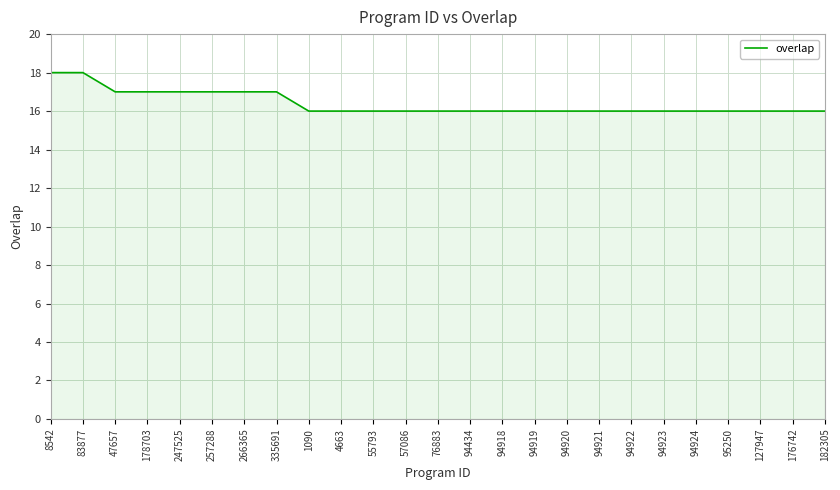

Between 257288 and 8542, which is larger?

8542